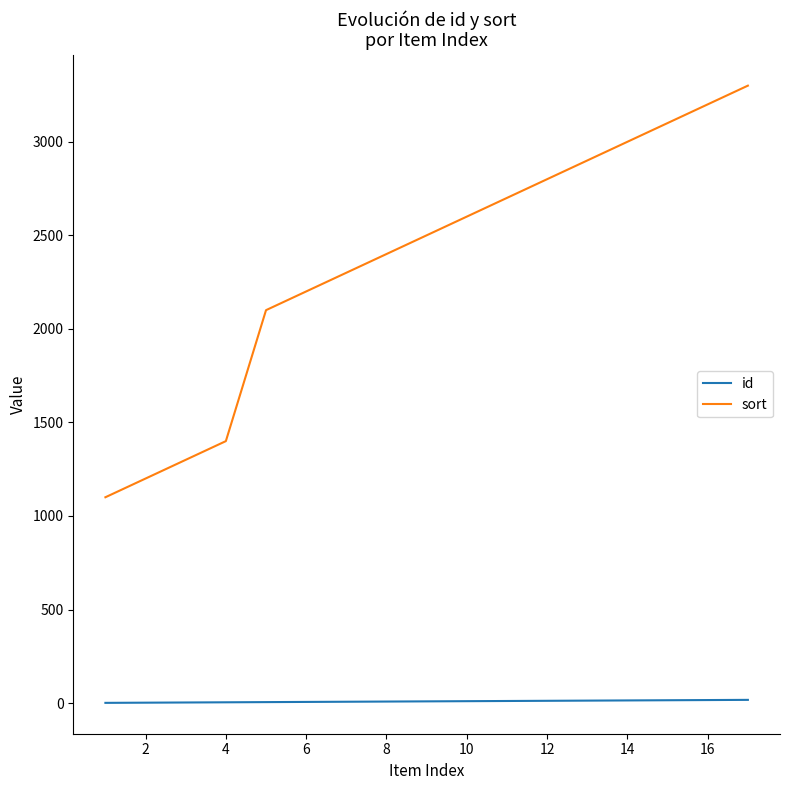

True or false: sort and id cross at least once.

False